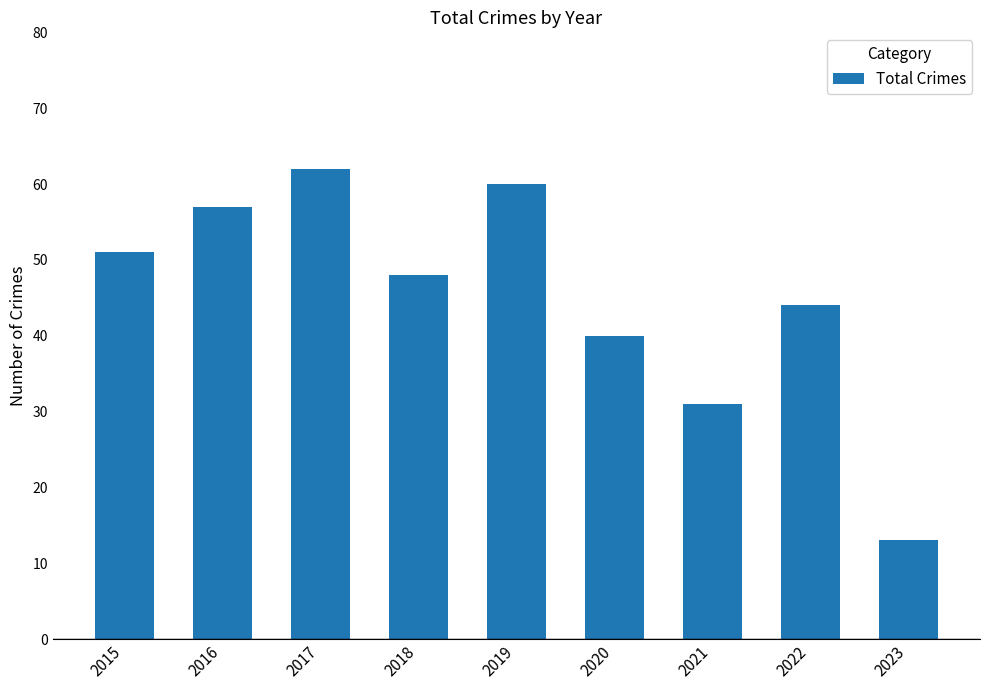

Between 2022 and 2021, which is larger?

2022